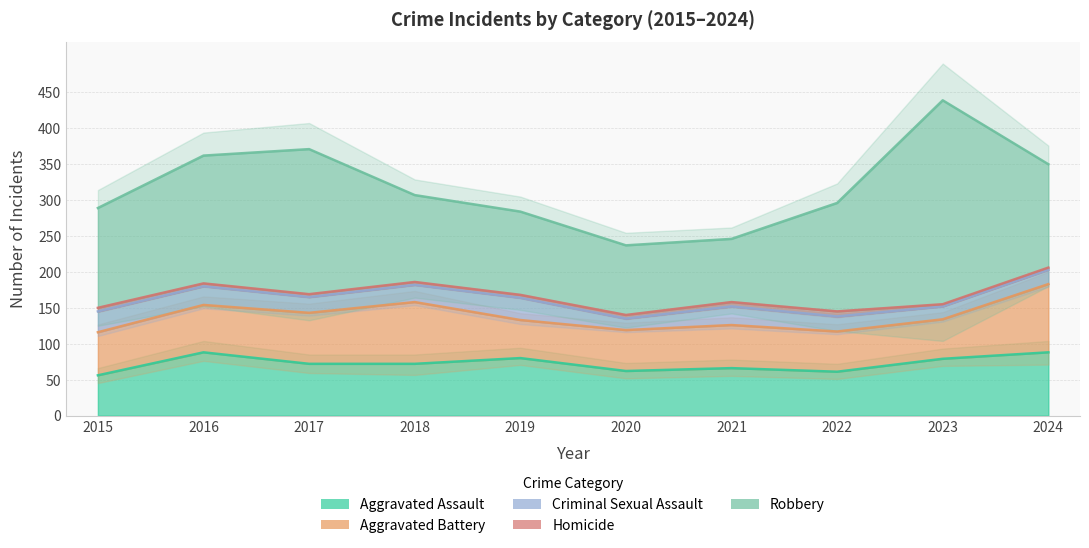

Reading right to left, what are all the values shown in this chart?

Aggravated Assault: 88	79	61	66	62	80	72	72	88	56
Aggravated Battery: 95	55	56	60	57	53	86	71	66	60
Criminal Sexual Assault: 20	18	21	26	16	31	24	22	26	29
Homicide: 3	3	7	6	5	4	4	4	4	5
Robbery: 144	284	151	88	97	116	121	202	178	139